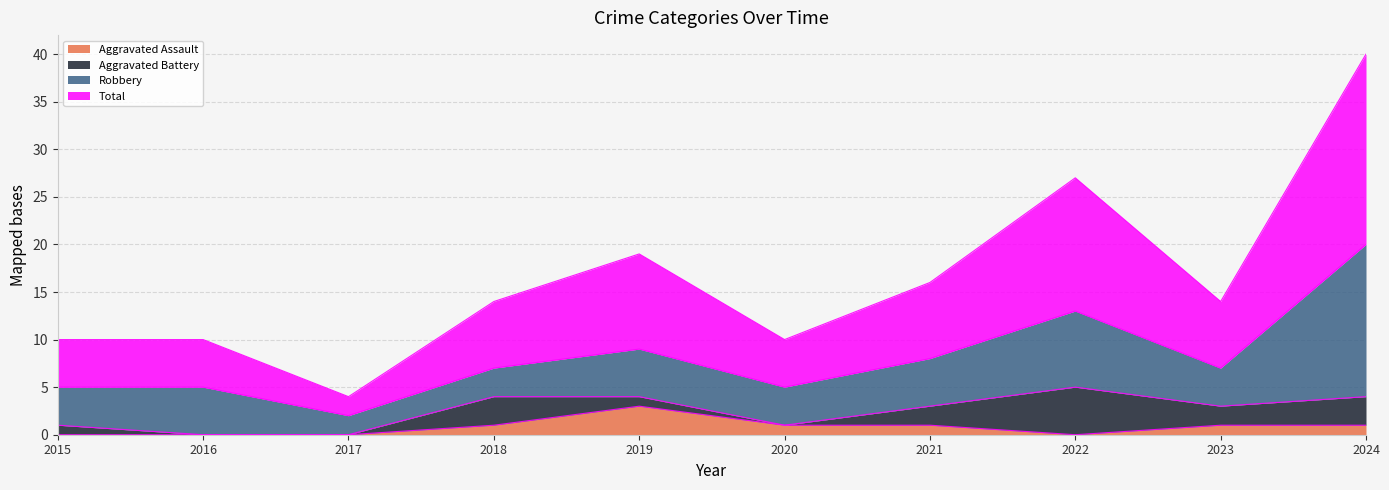

What is the maximum value shown in the chart?

40